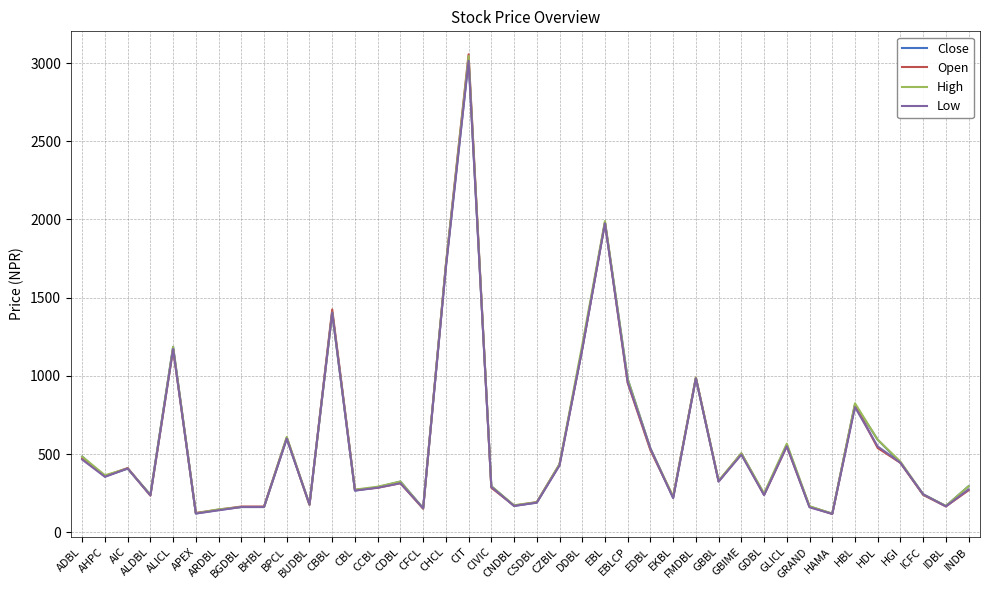

What is the total value across all series at CIT?

12136